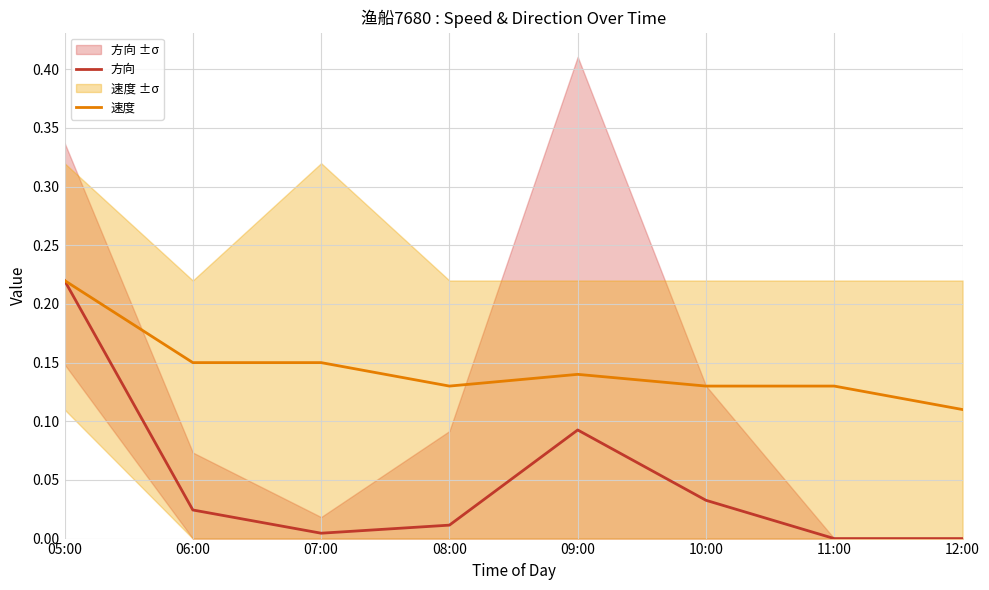

Between 05:00 and 08:00, which series saw the biggest shift?

方向